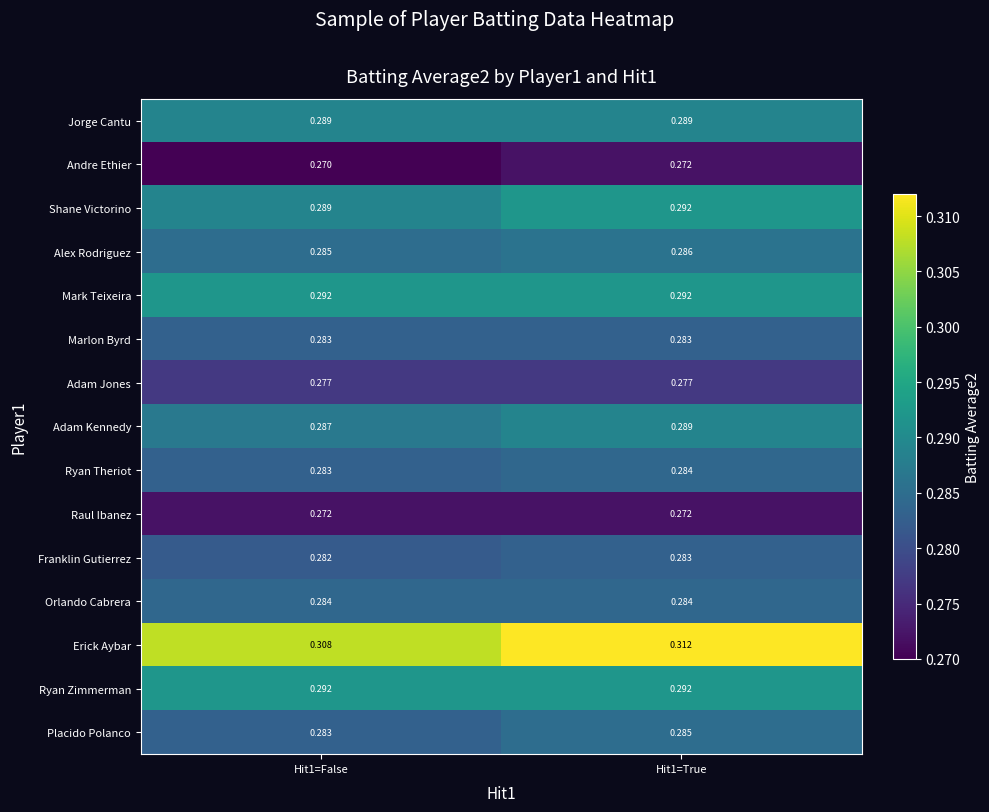

At how many categories does at least one series exceed 0?

2